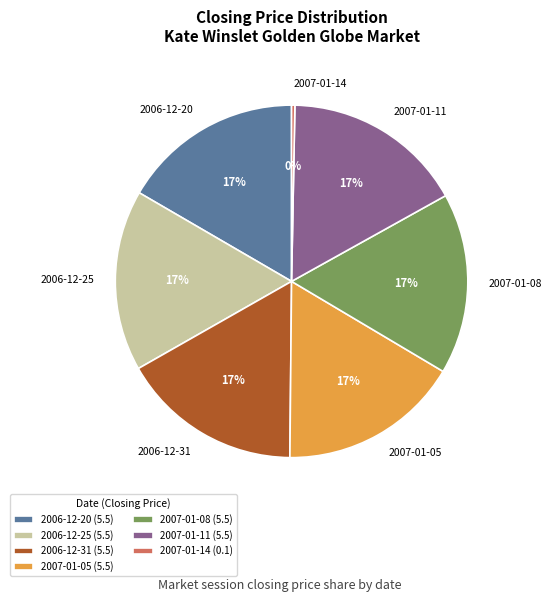

Is it true that 2006-12-20 is 17% of the pie?

True